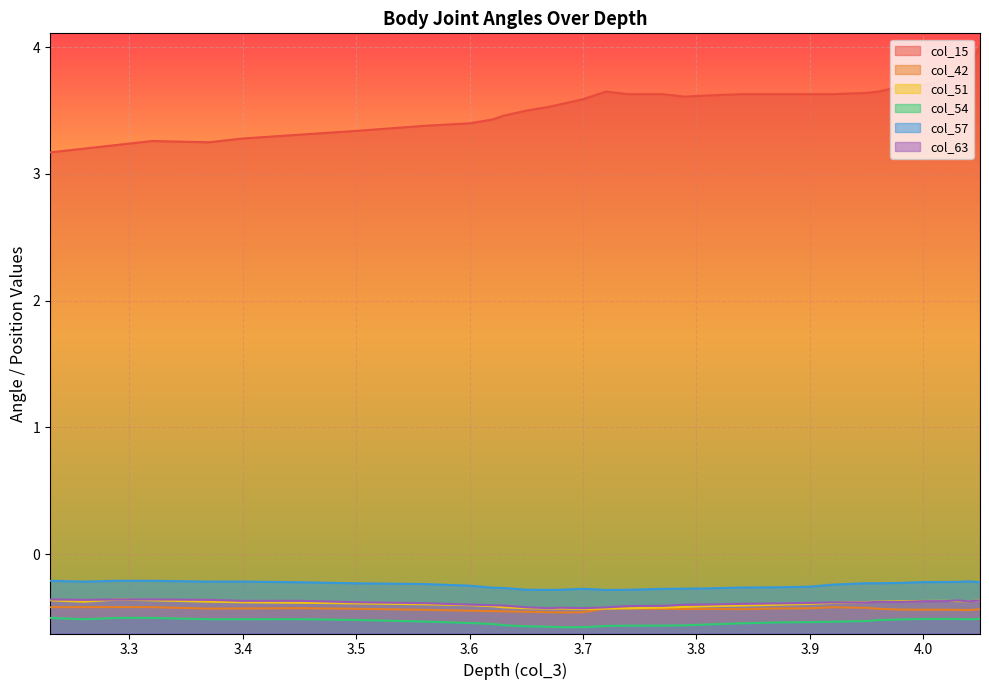

What is the total value across all series at 3.9?

1.6